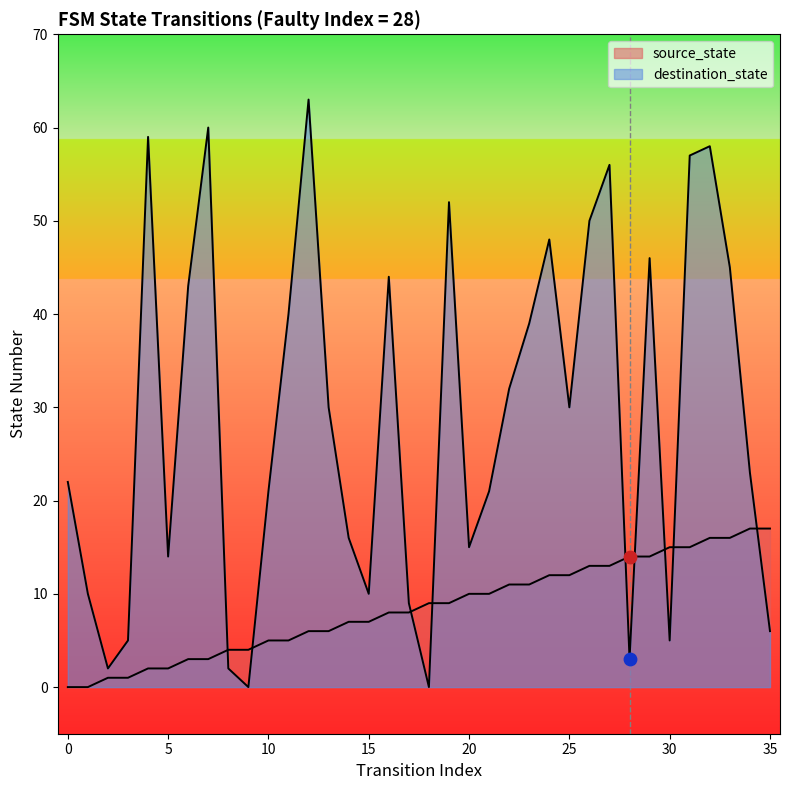

Which series contains the highest Y value?

destination_state